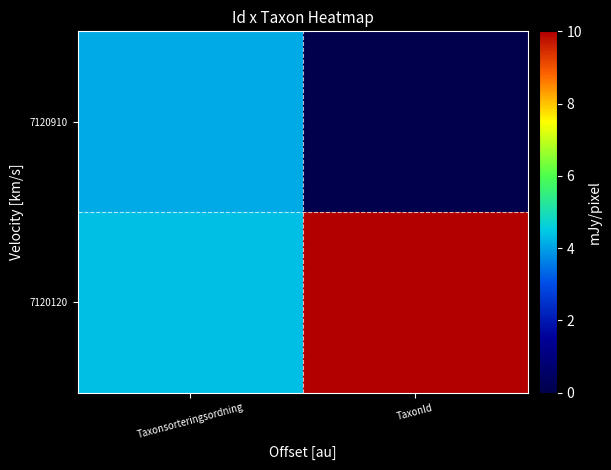

What is the maximum value shown in the chart?

10.0